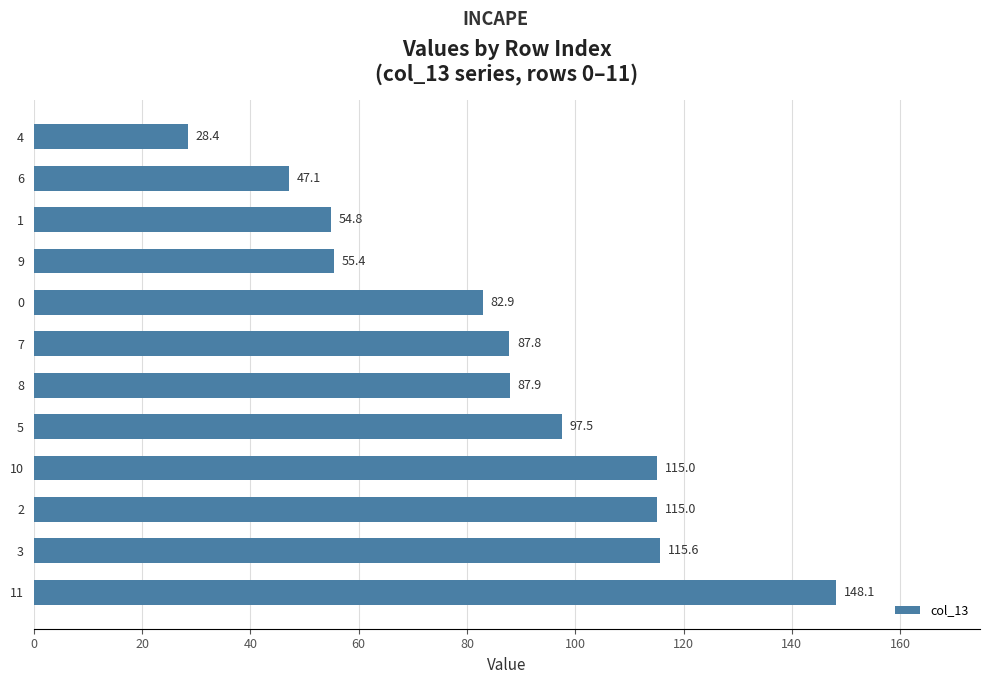

The value at 7 is 153.8. True or false?

False